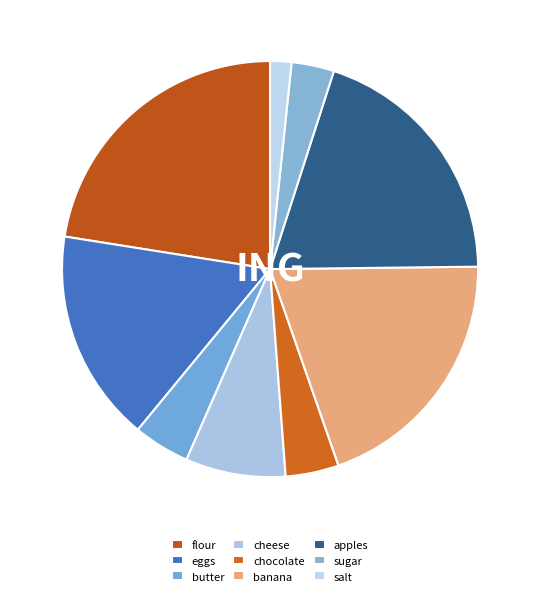

Does any single category account for the majority?

No